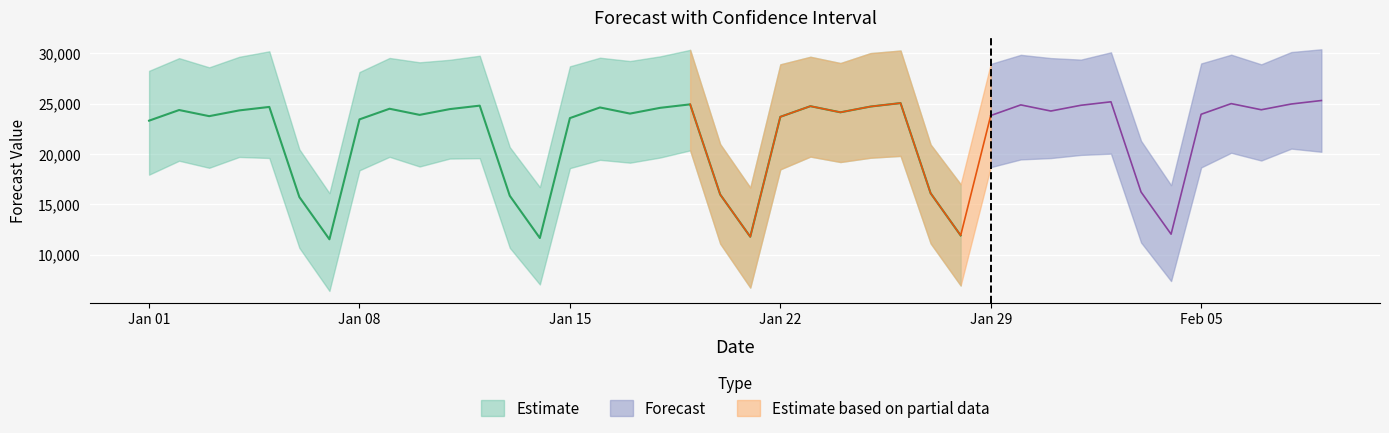

Rank the series by their average value, from highest to lowest.

yhat_upper, yhat, yhat_lower